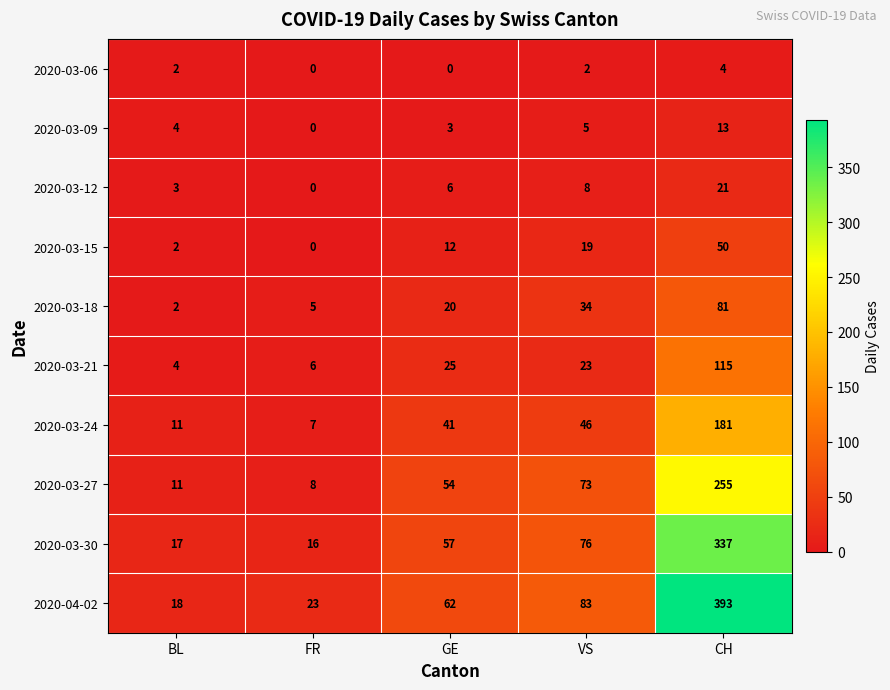

What is the maximum value for 2020-03-18?

81